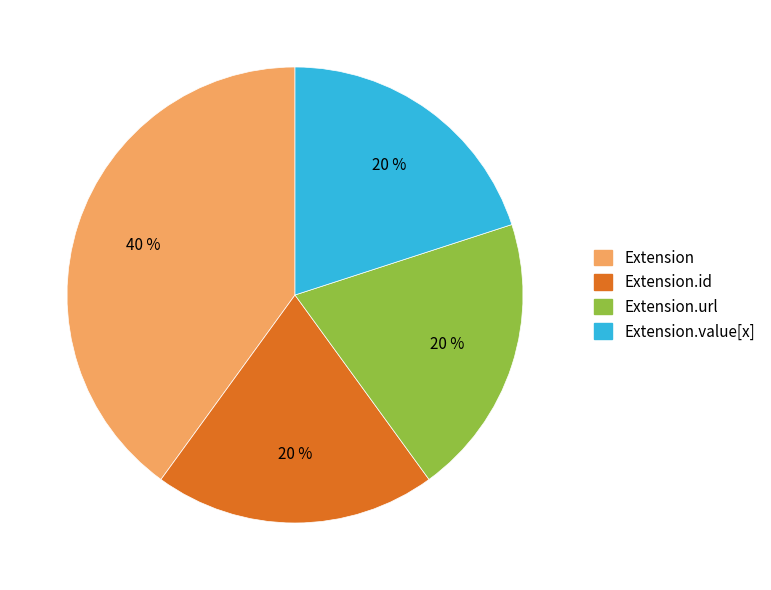

What is the largest slice in the pie chart?

Extension